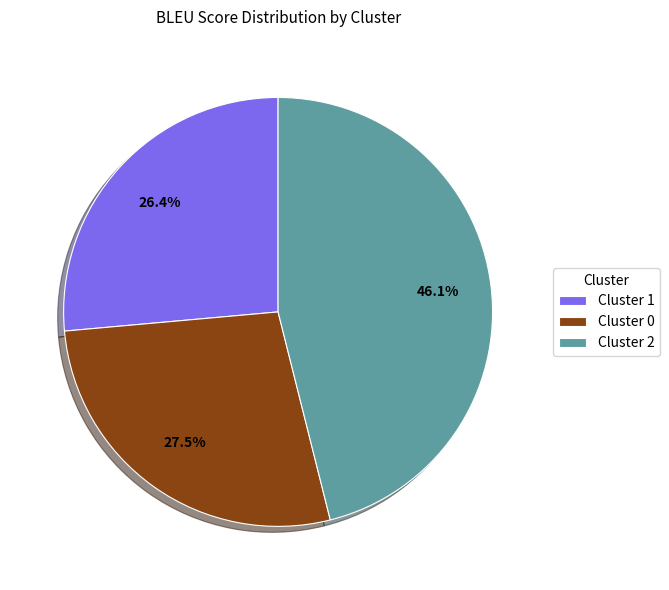

Which category has the biggest portion of the pie?

Cluster 2